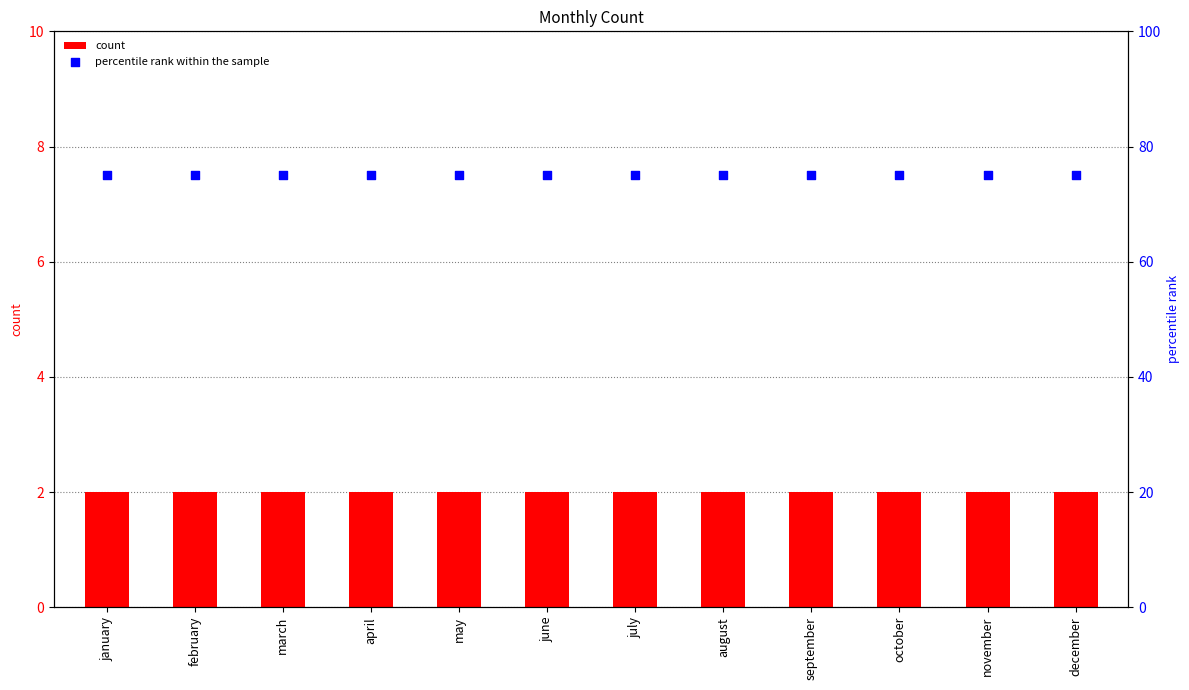

At which category is the sum across all series the highest?

january